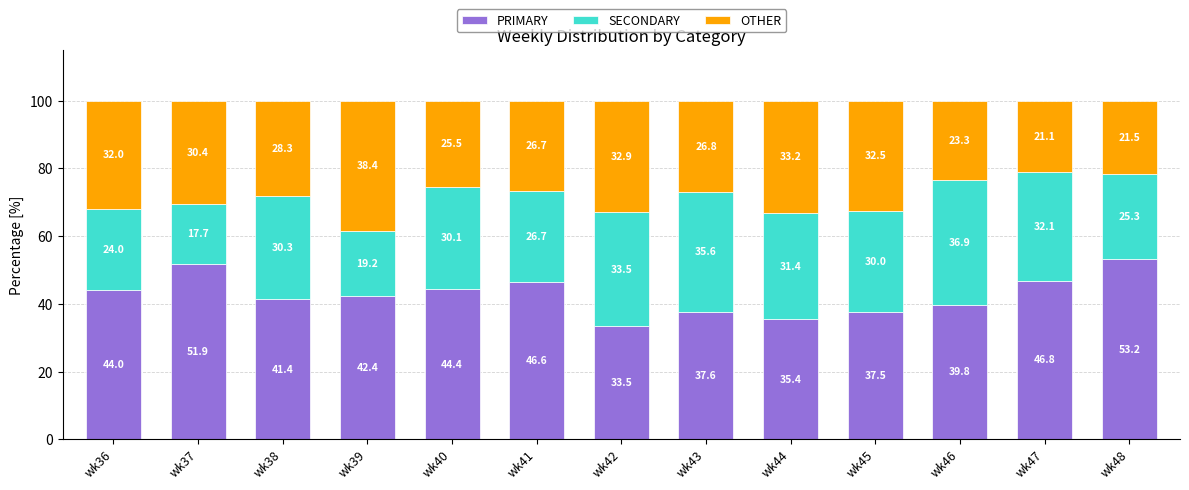

Reading left to right, what are the values for PRIMARY?

wk36=44.0	wk37=51.9	wk38=41.4	wk39=42.4	wk40=44.4	wk41=46.6	wk42=33.5	wk43=37.6	wk44=35.4	wk45=37.5	wk46=39.8	wk47=46.8	wk48=53.2